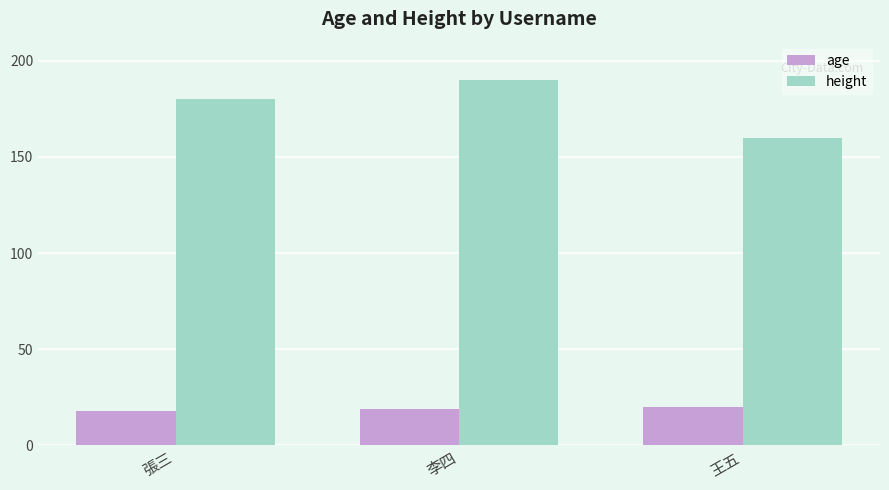

What is the difference between the maximum and minimum values in the age series?

2